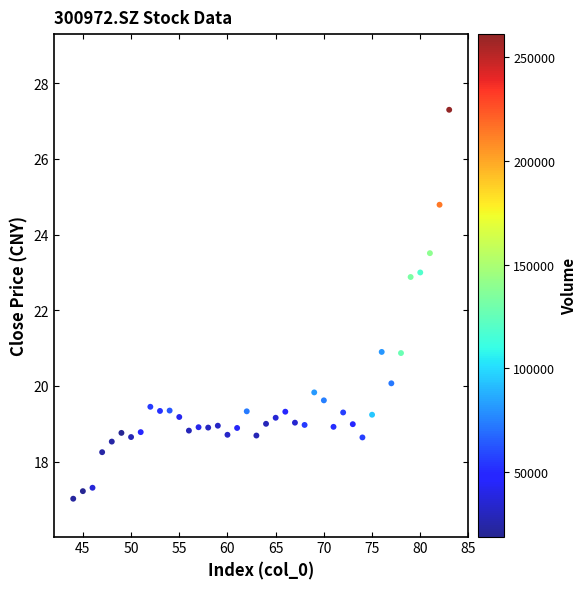

What is the range of X values (max minus min)?

39.0